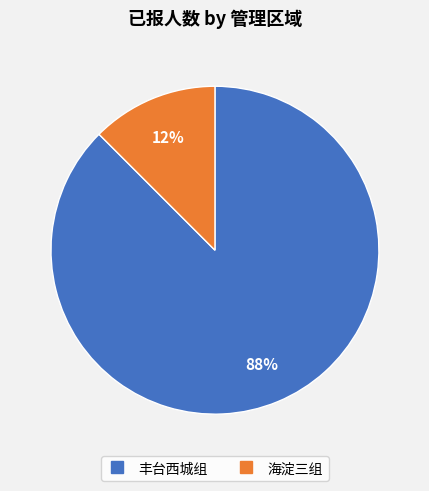

Count the number of slices in the pie.

2